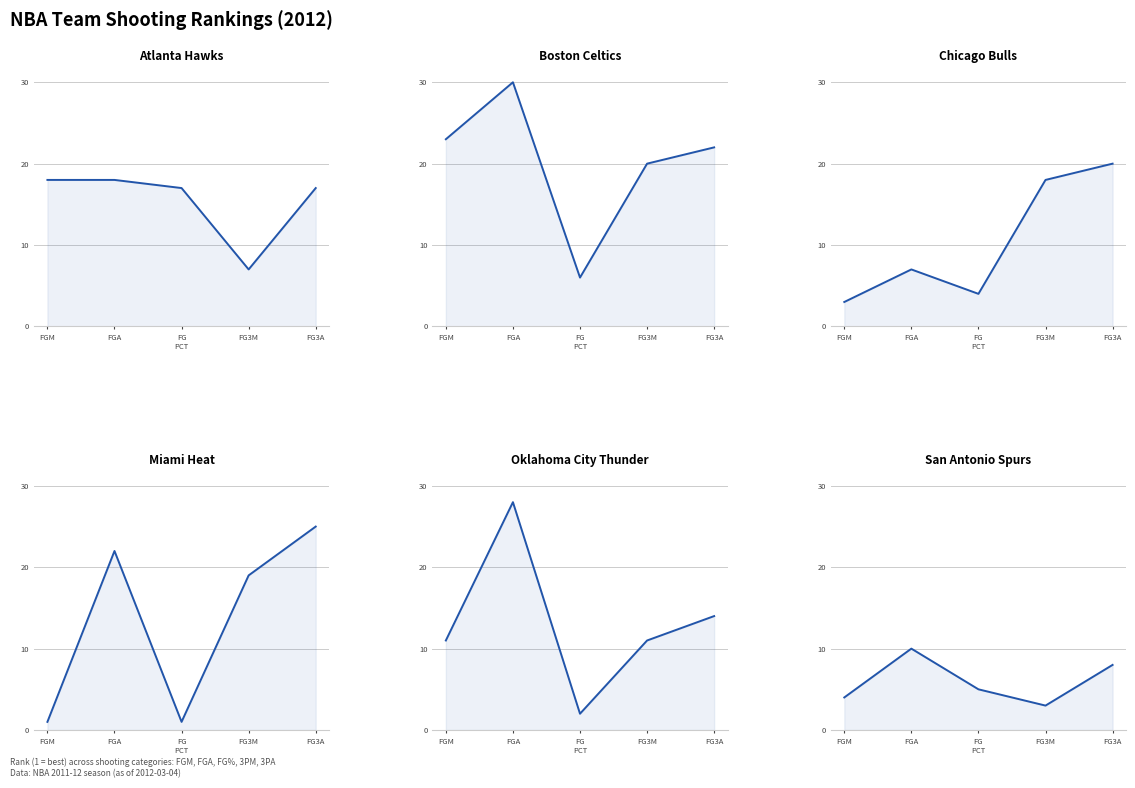

What is the difference between the highest and lowest values at FGM?

22